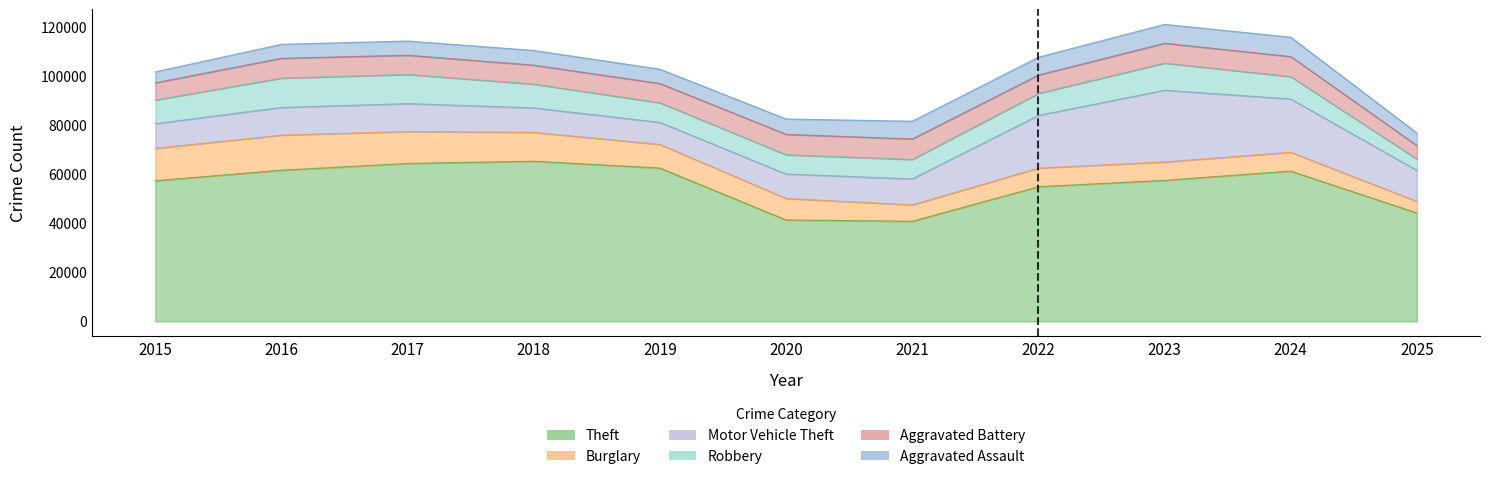

The value of Aggravated Assault at 2025 is 5109. True or false?

True